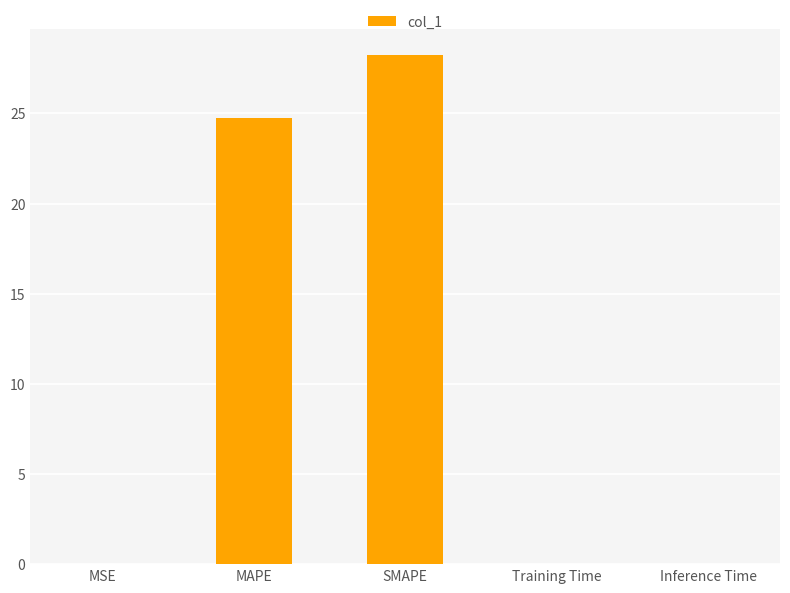

Between SMAPE and MSE, which is larger?

SMAPE